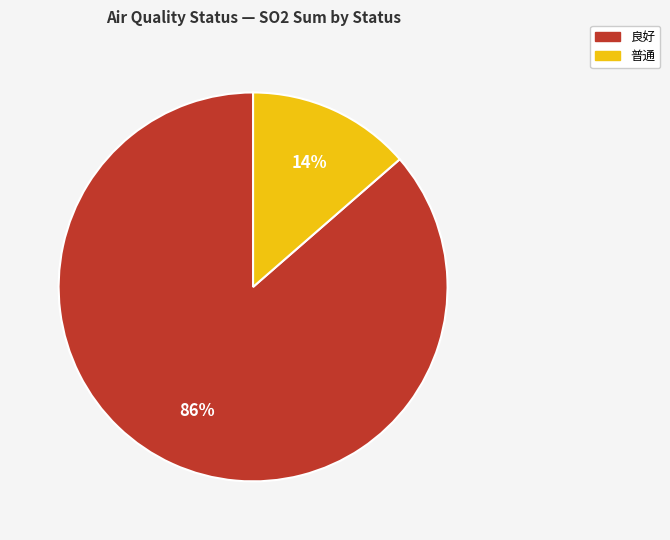

Is there any slice that represents more than half of the pie?

Yes